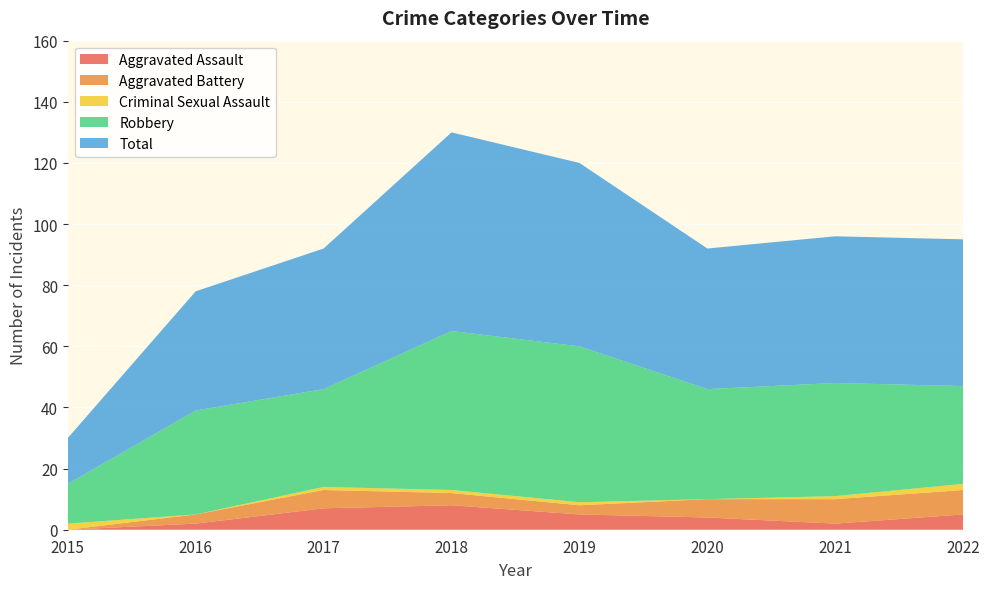

Reading left to right, list all the values displayed in this chart.

Aggravated Assault: 0	2	7	8	5	4	2	5
Aggravated Battery: 0	3	6	4	3	6	8	8
Criminal Sexual Assault: 2	0	1	1	1	0	1	2
Robbery: 13	34	32	52	51	36	37	32
Total: 15	39	46	65	60	46	48	48